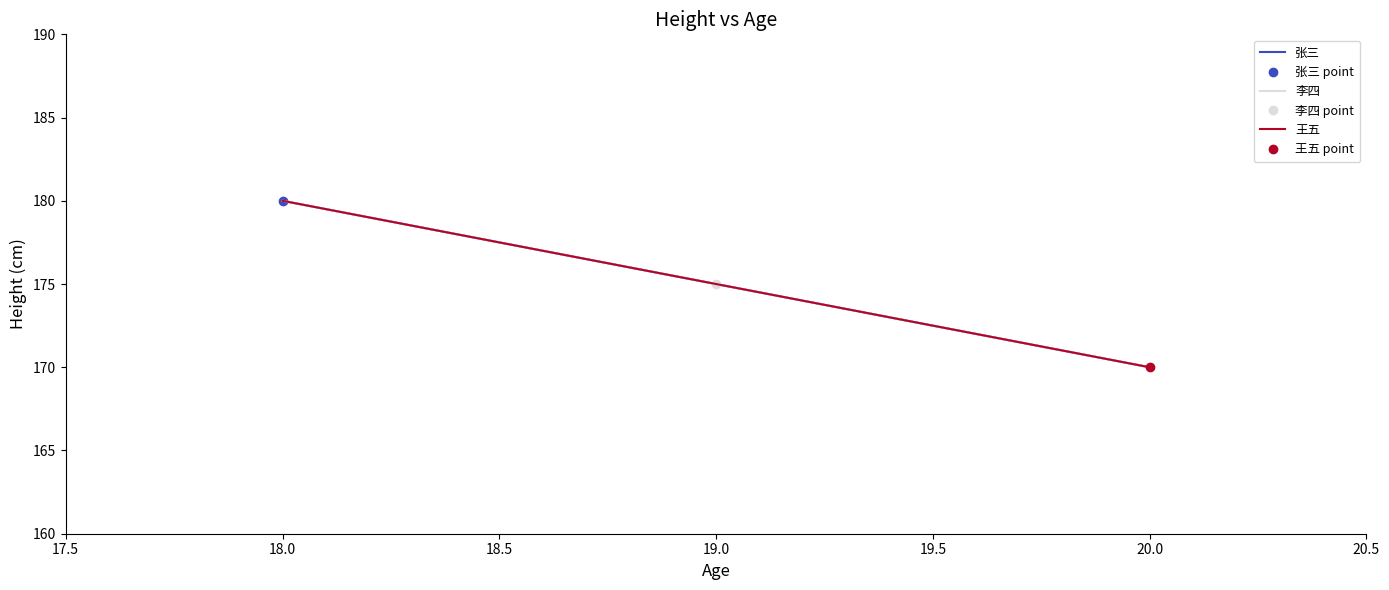

How many lines are shown in the chart?

3